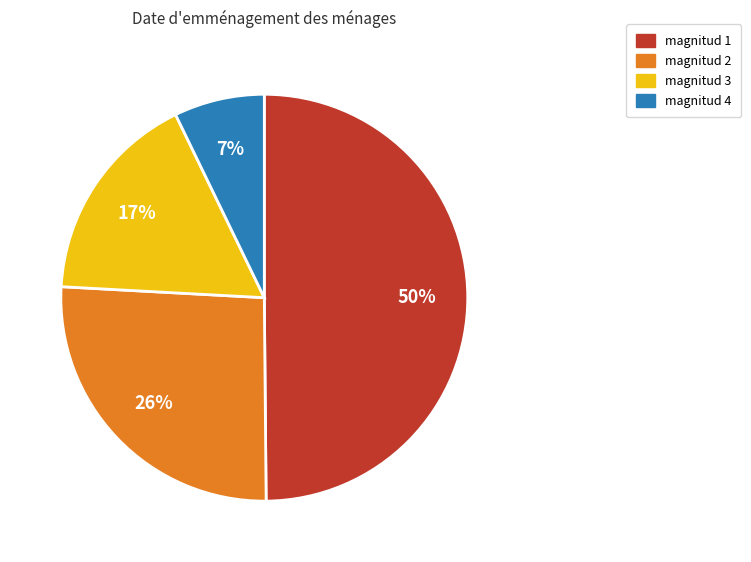

To the nearest percent, what is the average slice percentage?

25%